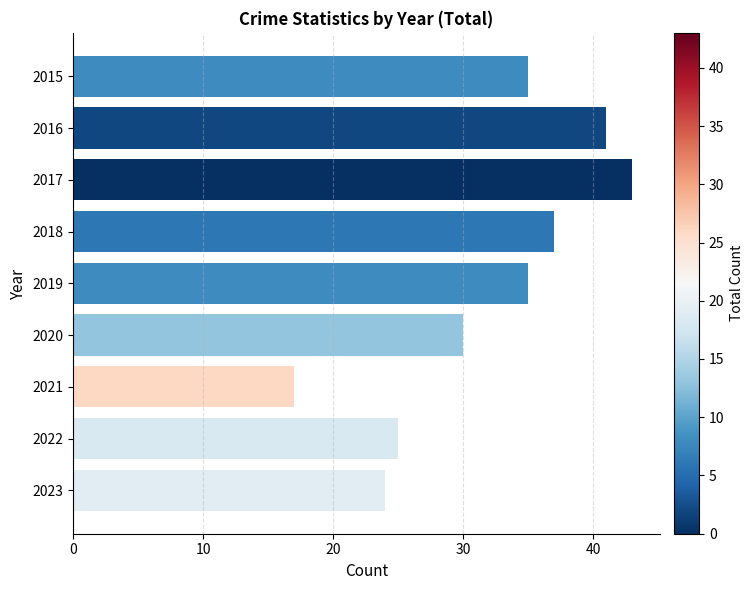

True or false: the data shows 9 at 2019.

False